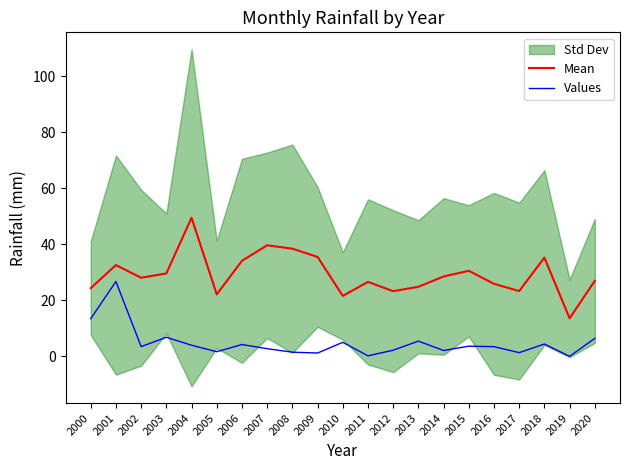

Rank the series at 2020 from highest to lowest value.

Mean, Values